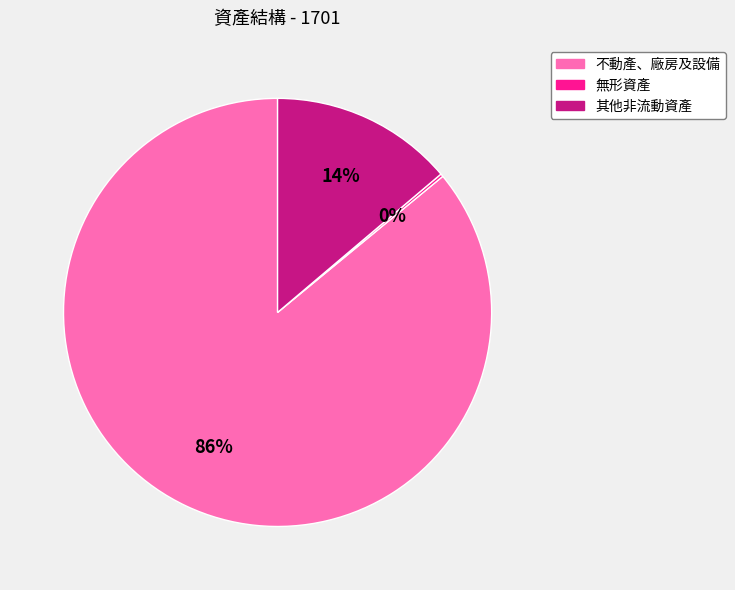

Is it true that 其他非流動資產 is 2% of the pie?

False